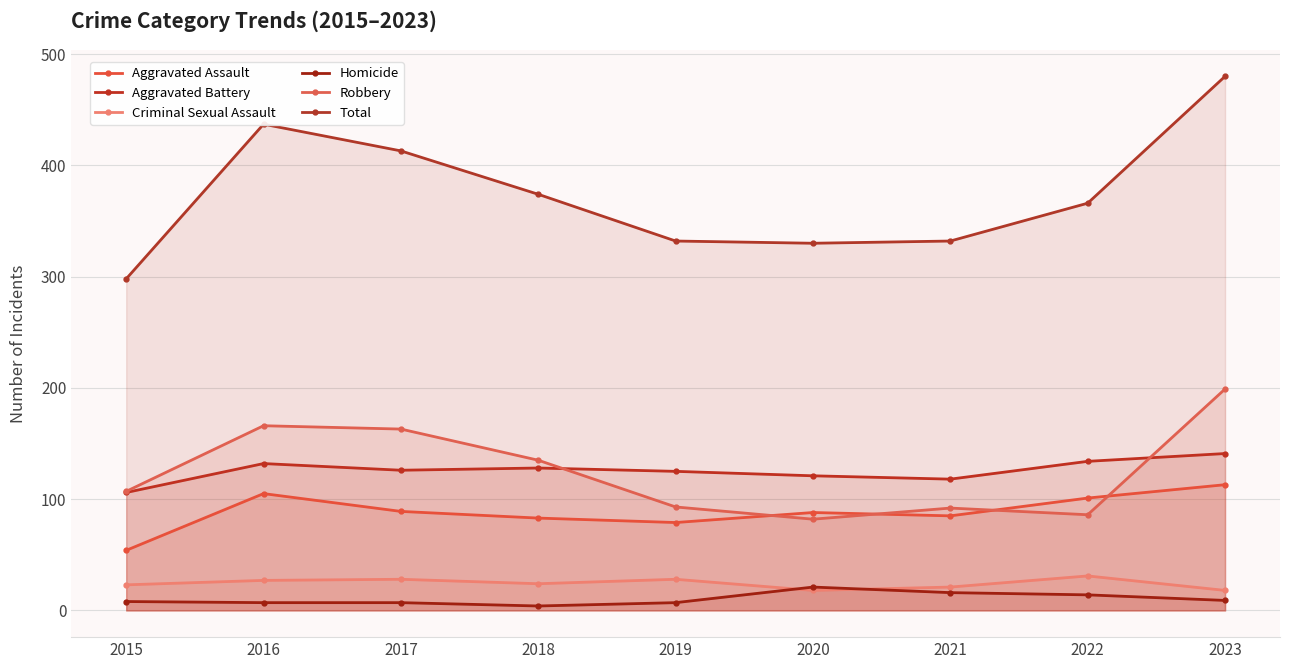

True or false: Robbery and Total cross at least once.

False